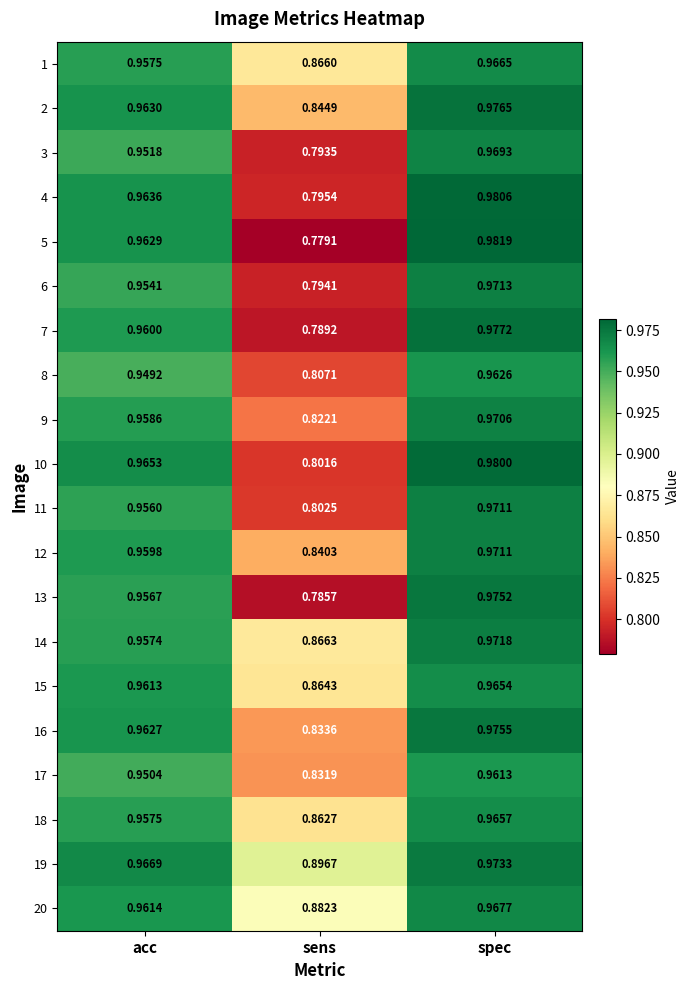

At which label does 15 reach its peak?

spec